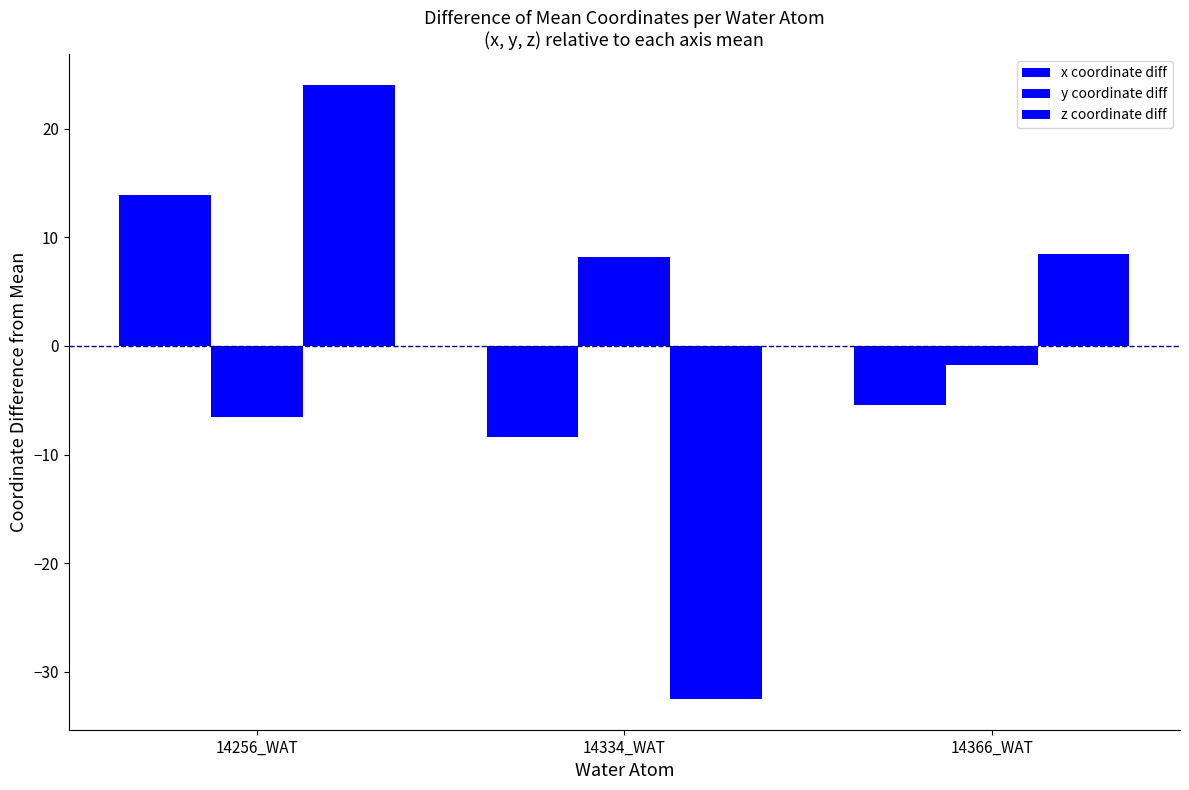

The value of y coordinate diff at 14256_WAT is -9.6. True or false?

False